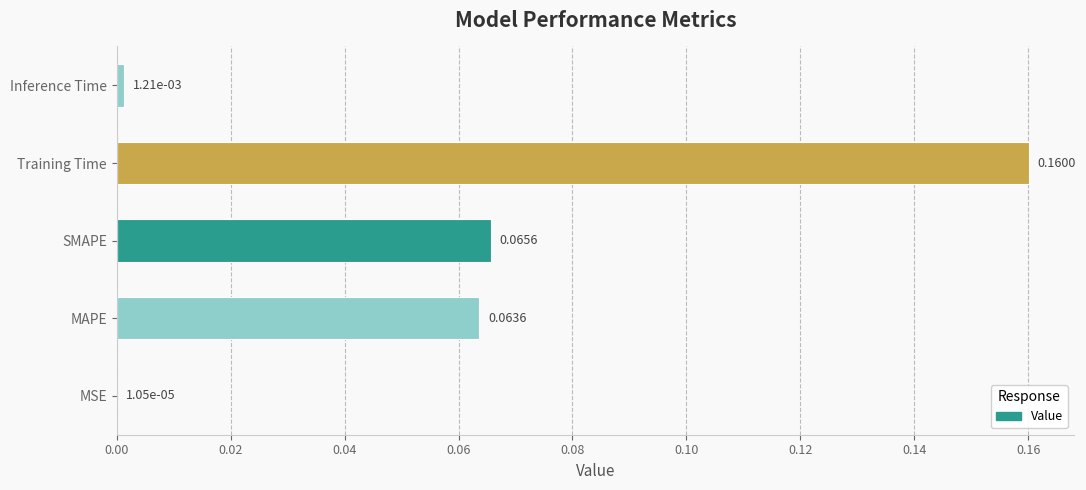

What is the change in value from SMAPE to Training Time?

+0.1